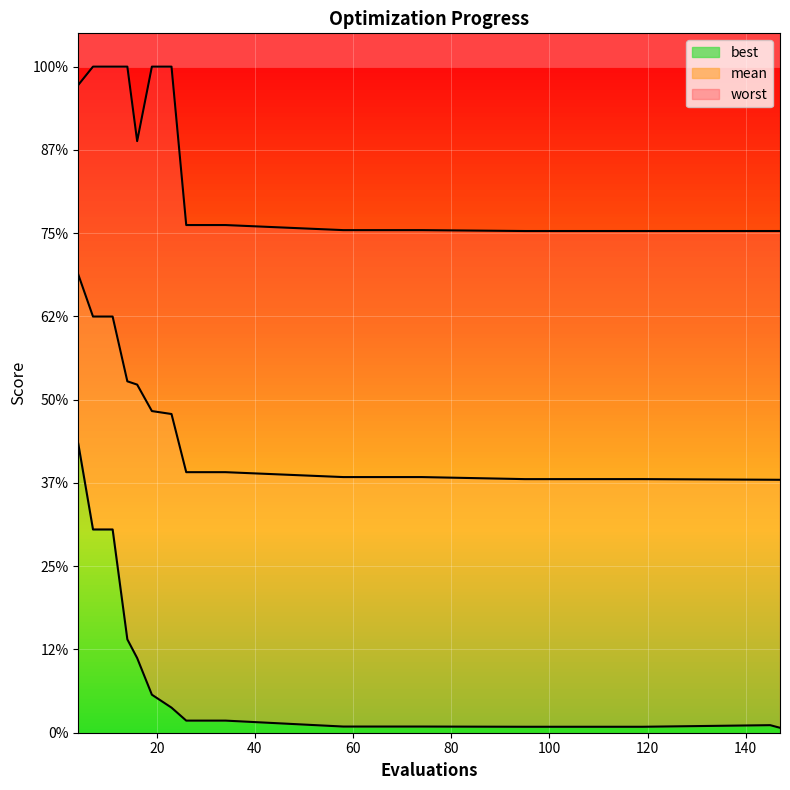

Is the value of mean at 34 greater than the value of worst at 119?

No